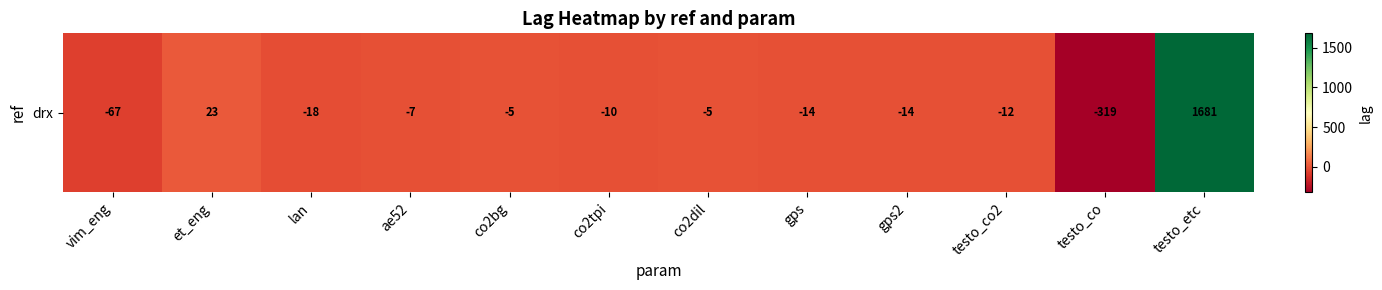

What is the change in value from gps2 to testo_co2?

+2